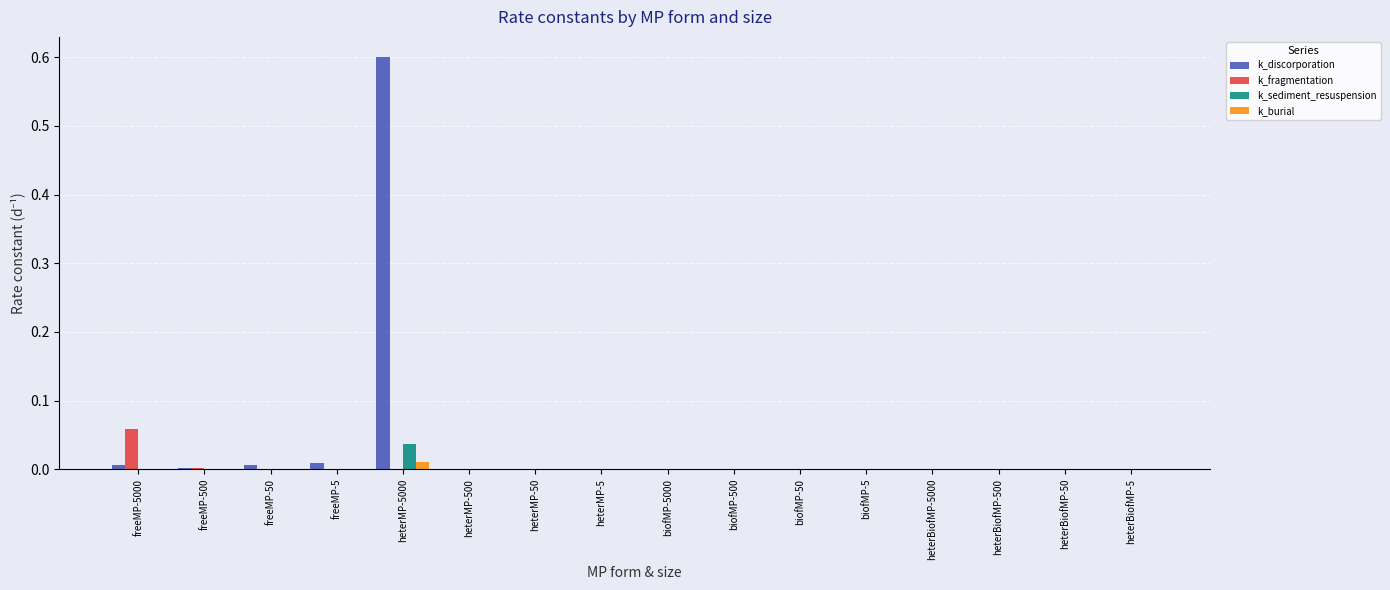

At which category is the sum across all series the highest?

heterMP-5000